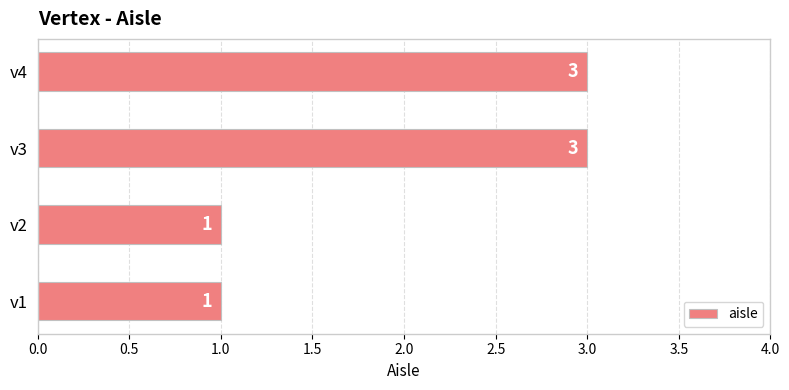

The chart shows a value of 5 at v4. True or false?

False